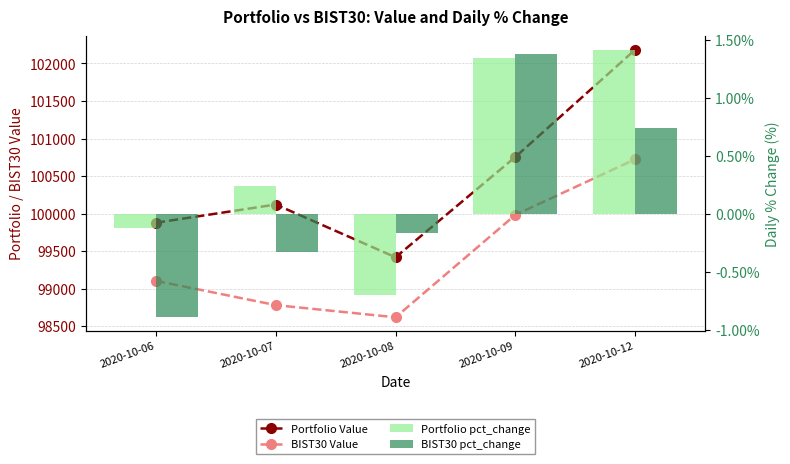

What is the spread (max minus min) of values at 2020-10-06?

99879.7